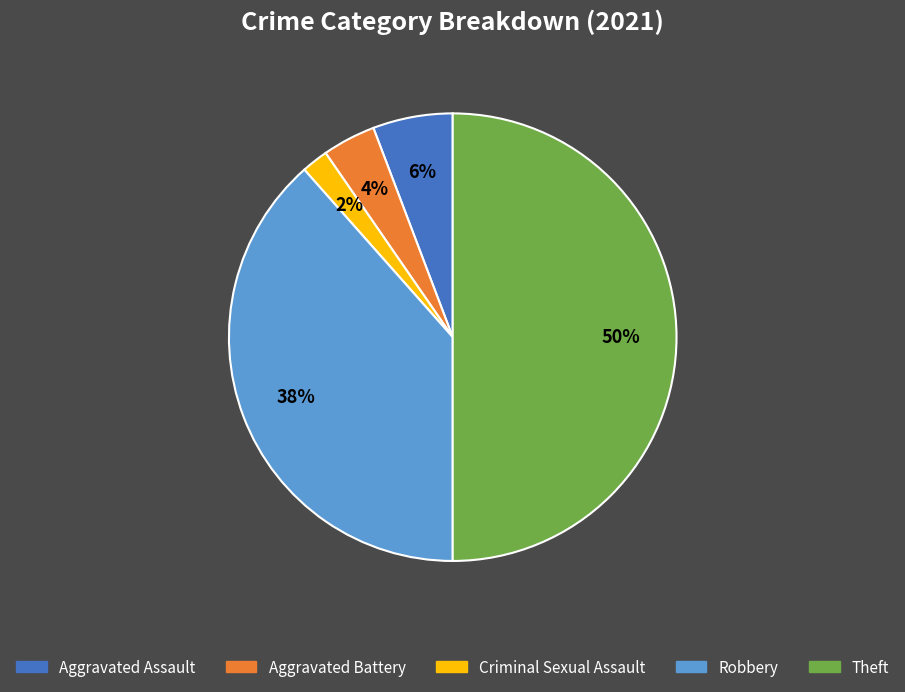

Approximately how many times larger is the value at Criminal Sexual Assault compared to Aggravated Battery?

0.5